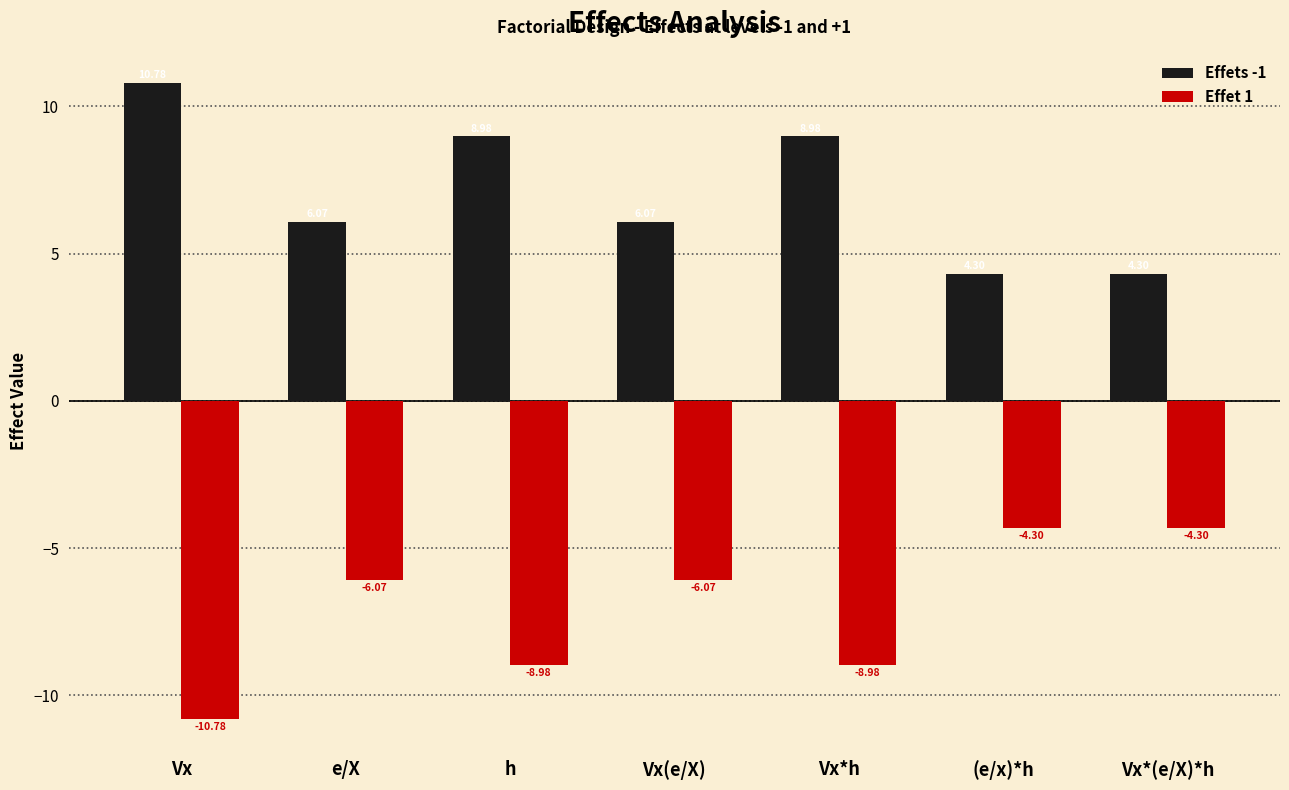

What is the value of the Effets -1 bar at the 3rd from the left?

9.0